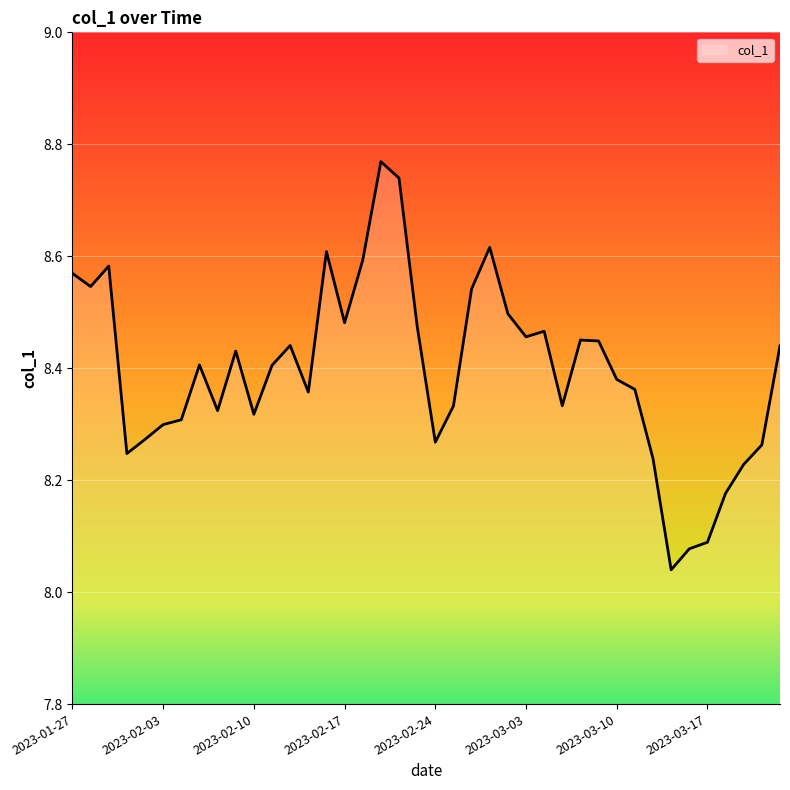

What is the difference between the maximum and minimum values?

0.7